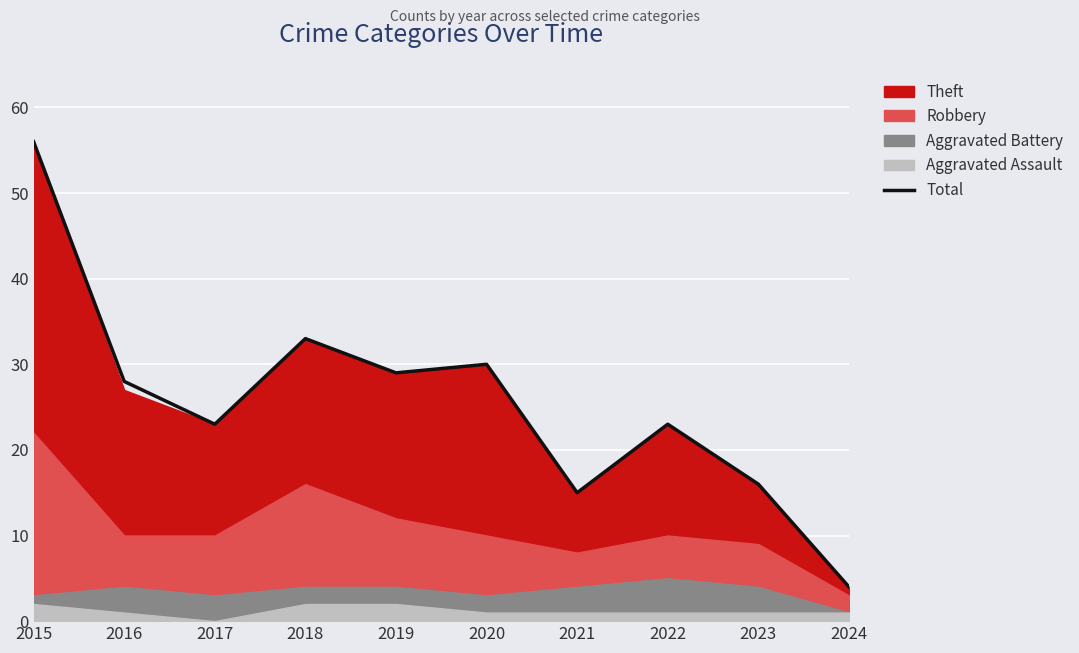

Between 2019 and 2023, which is larger?

2019